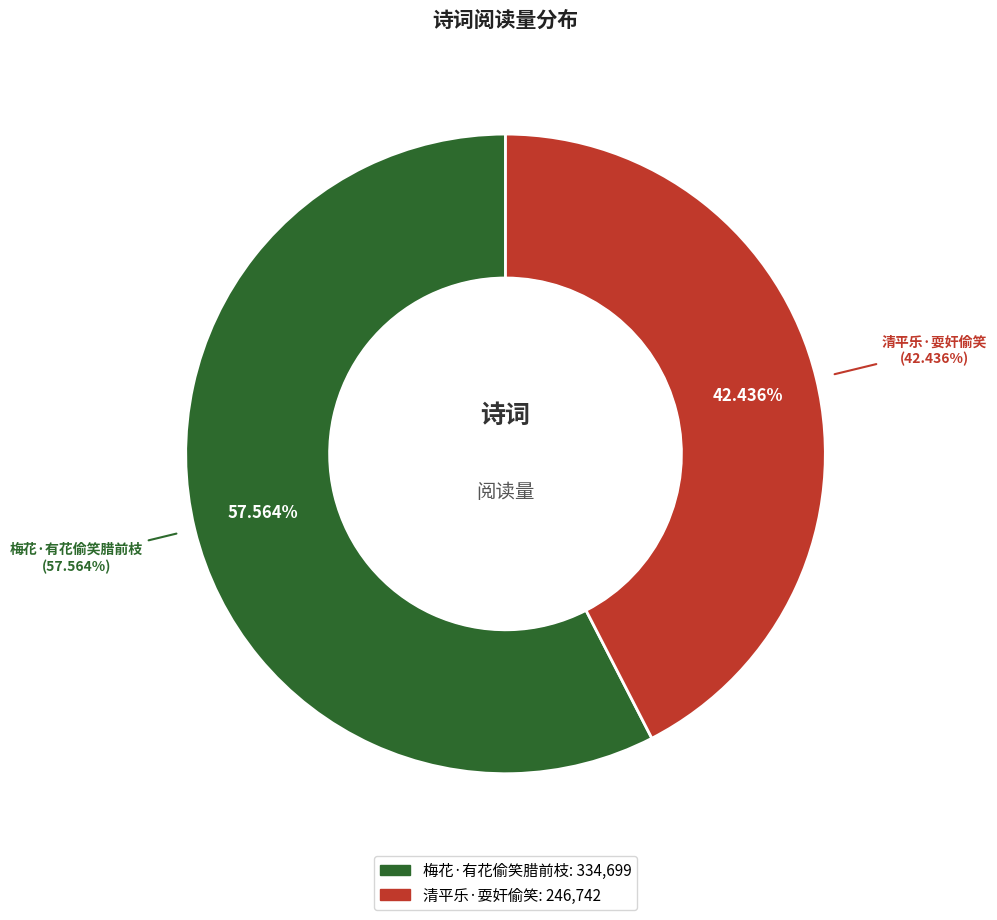

What is the change in value from 梅花·有花偷笑腊前枝 to 清平乐·耍奸偷笑?

-87957